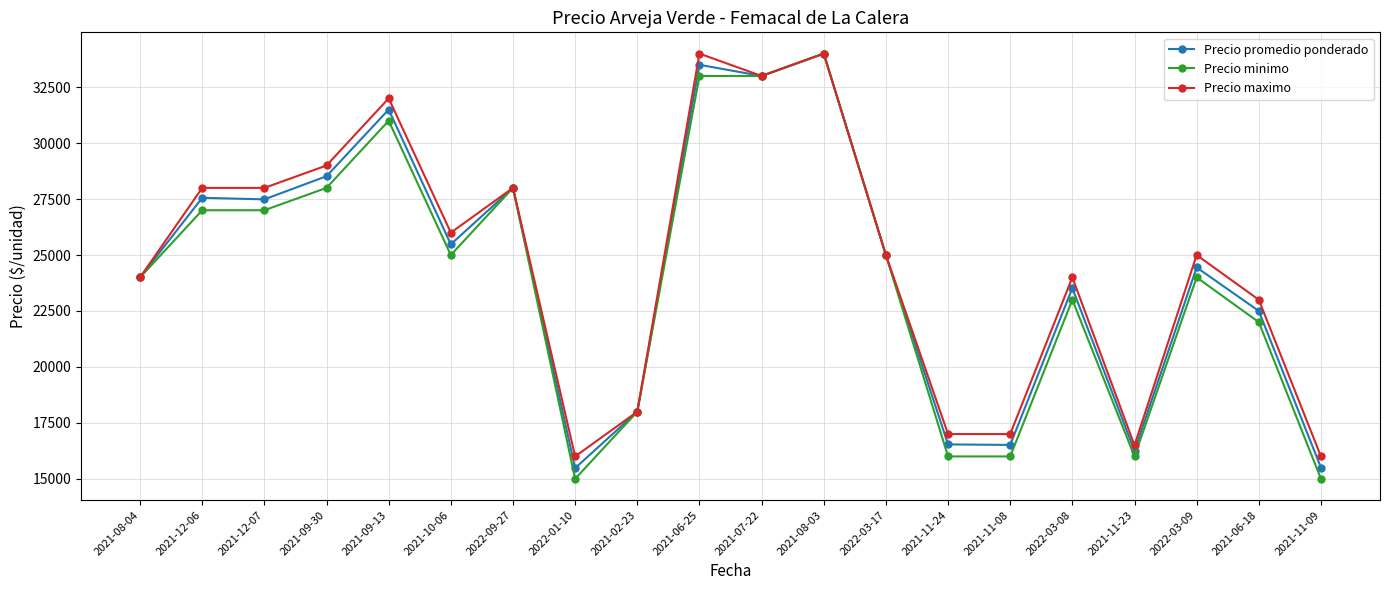

What is the value of the Precio promedio ponderado point at the 11th from the left?

33000